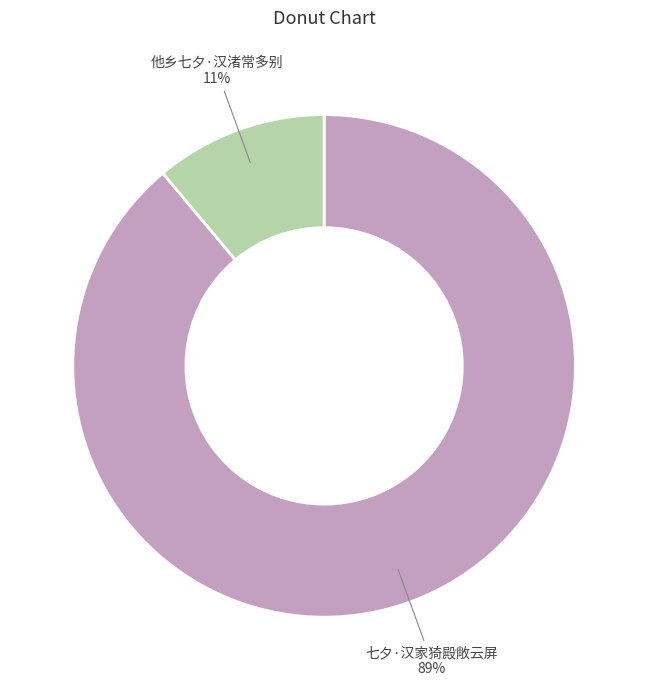

How many slices are in this pie chart?

2